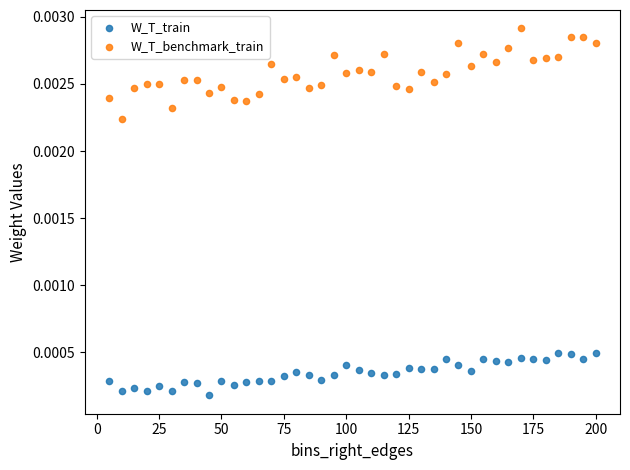

Which series reaches the maximum Y coordinate?

W_T_benchmark_train